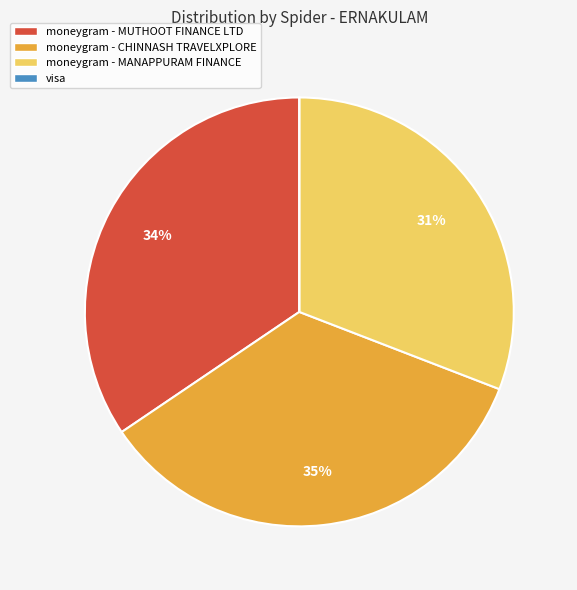

To the nearest percent, what is the average slice percentage?

25%